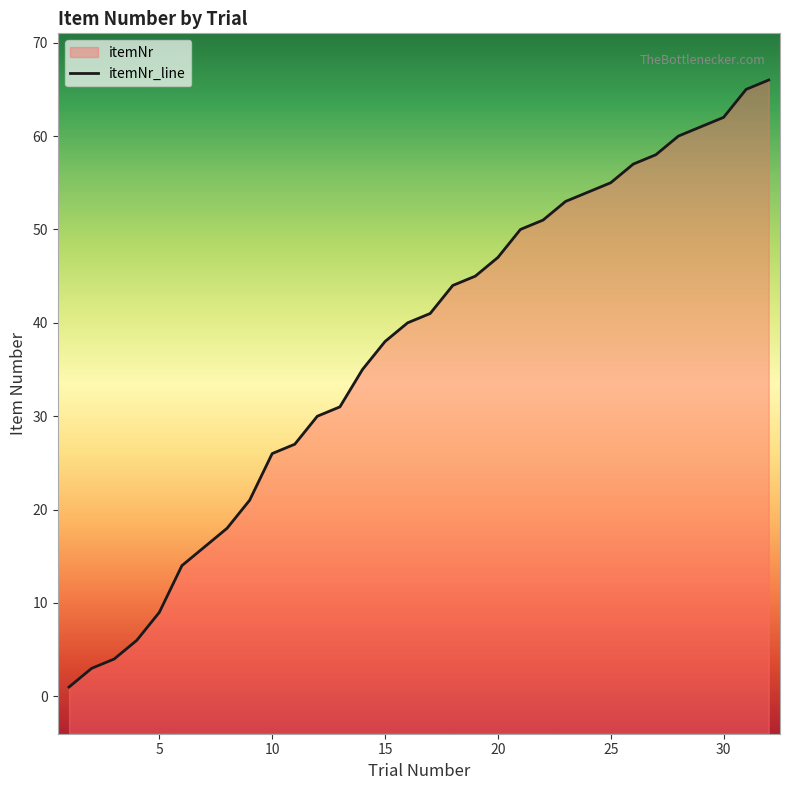

Reading right to left, list all the values displayed in this chart.

66	65	62	61	60	58	57	55	54	53	51	50	47	45	44	41	40	38	35	31	30	27	26	21	18	16	14	9	6	4	3	1